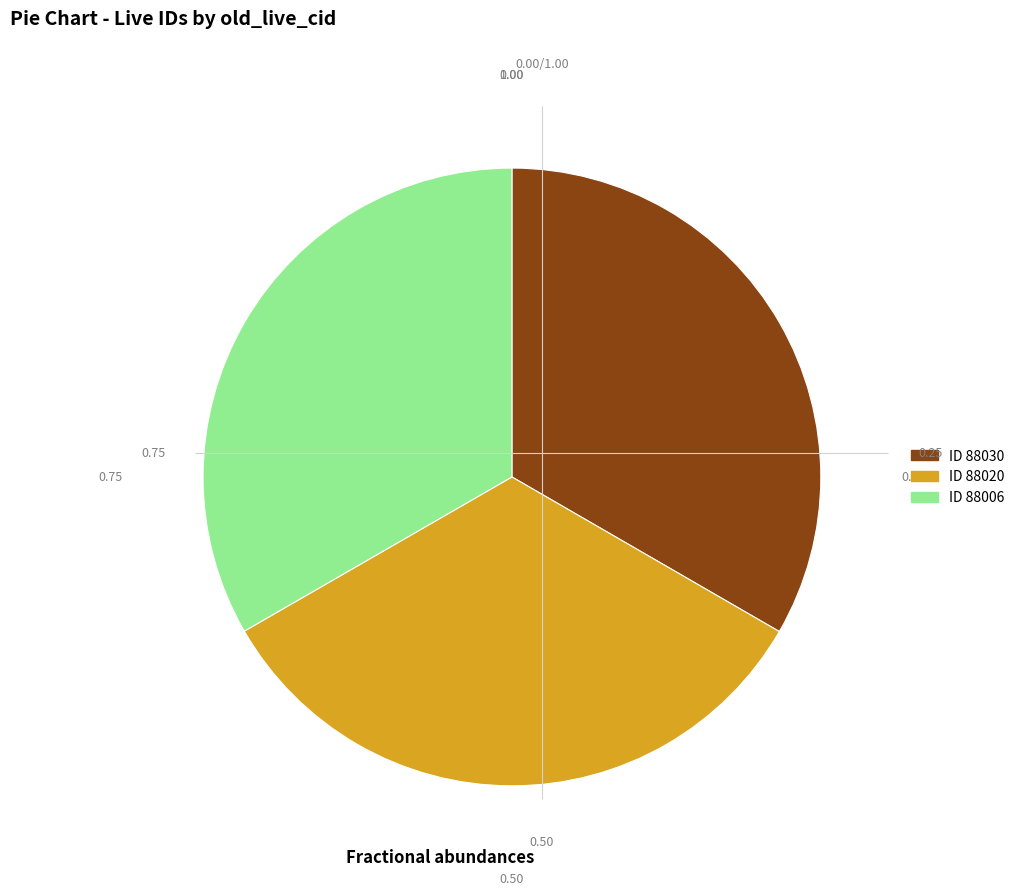

Does any single category account for the majority?

No